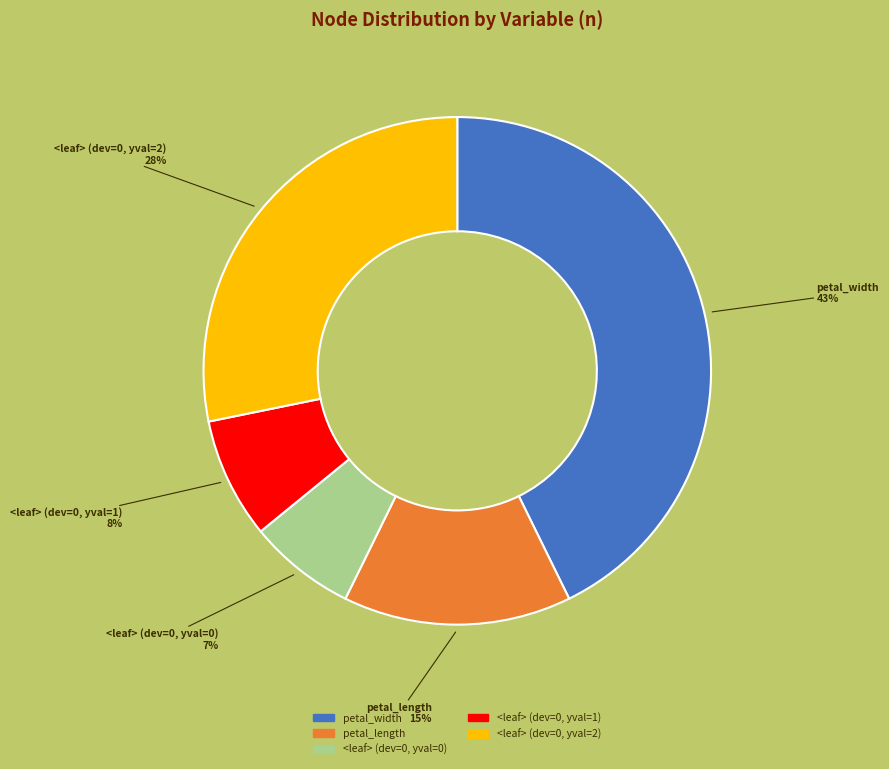

To the nearest percent, what percentage of the pie is <leaf> (dev=0, yval=0)?

7%